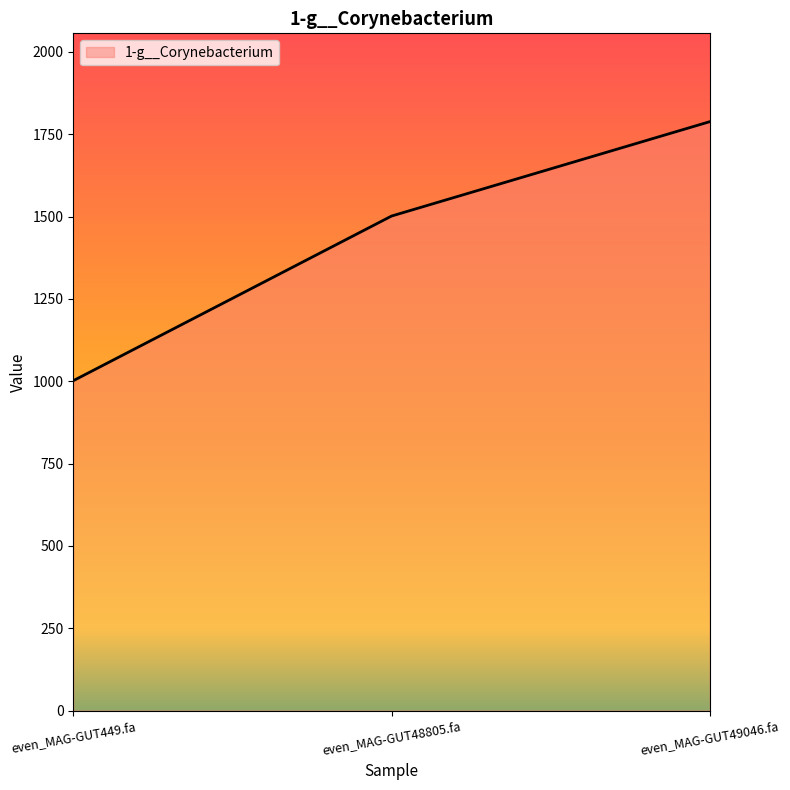

Does the chart display data point markers on the line(s)?

No